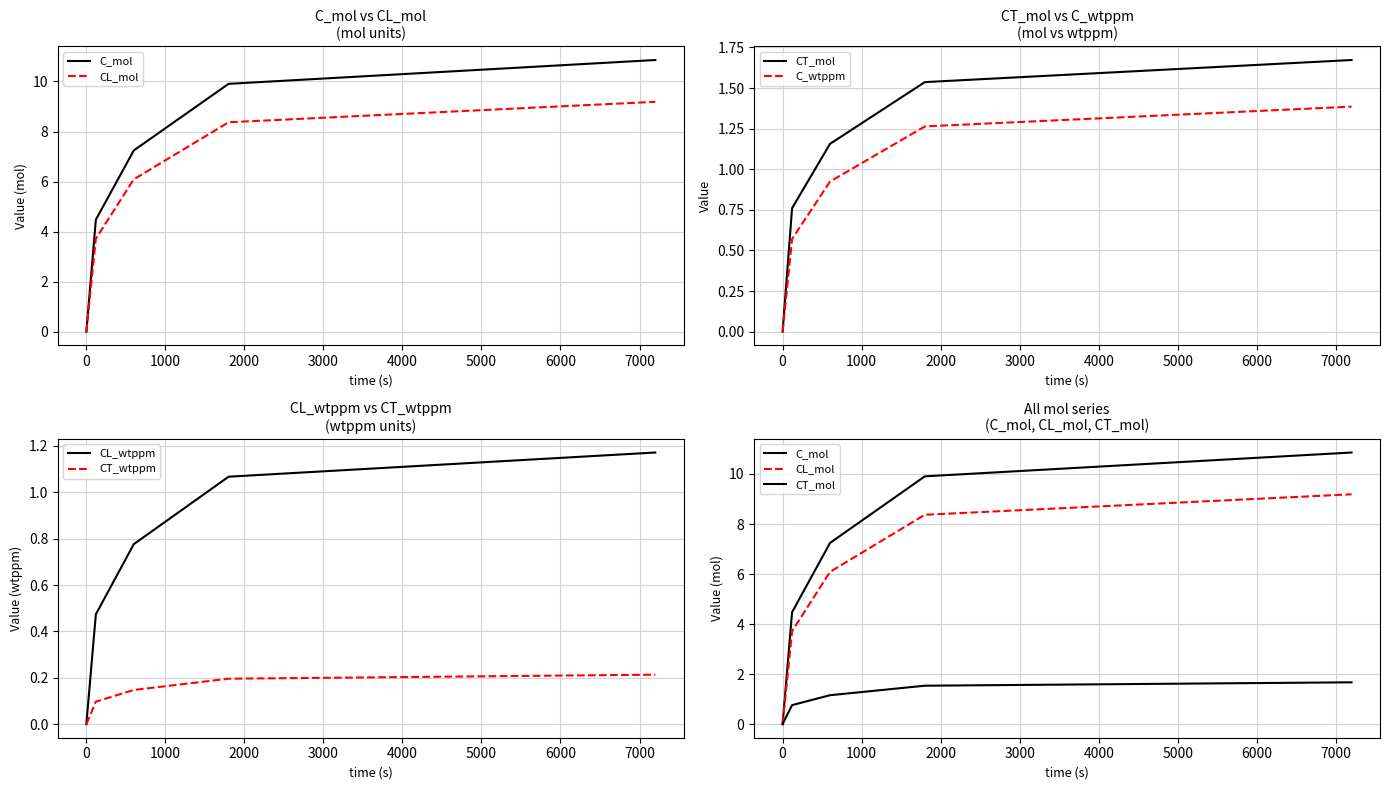

Is the value of CT_wtppm at 3000 greater than the value of C_mol at −1000?

Yes